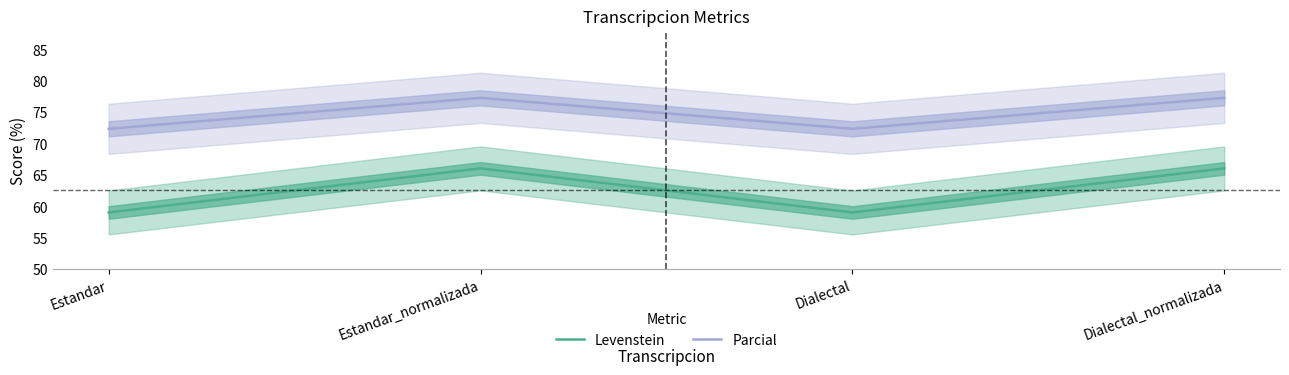

Rank the series by their maximum value, from highest to lowest.

Parcial, Levenstein